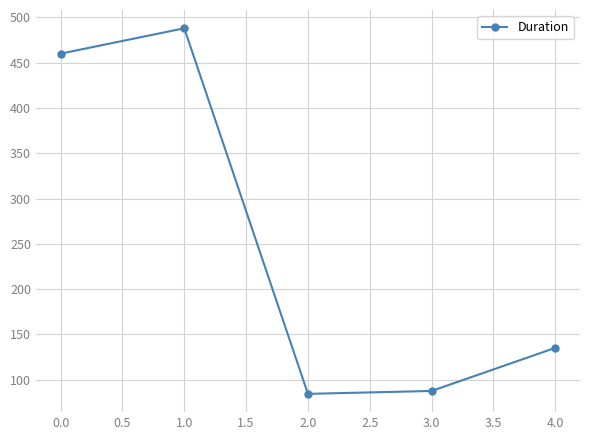

What is the label of the 3rd point from the right?

2.0